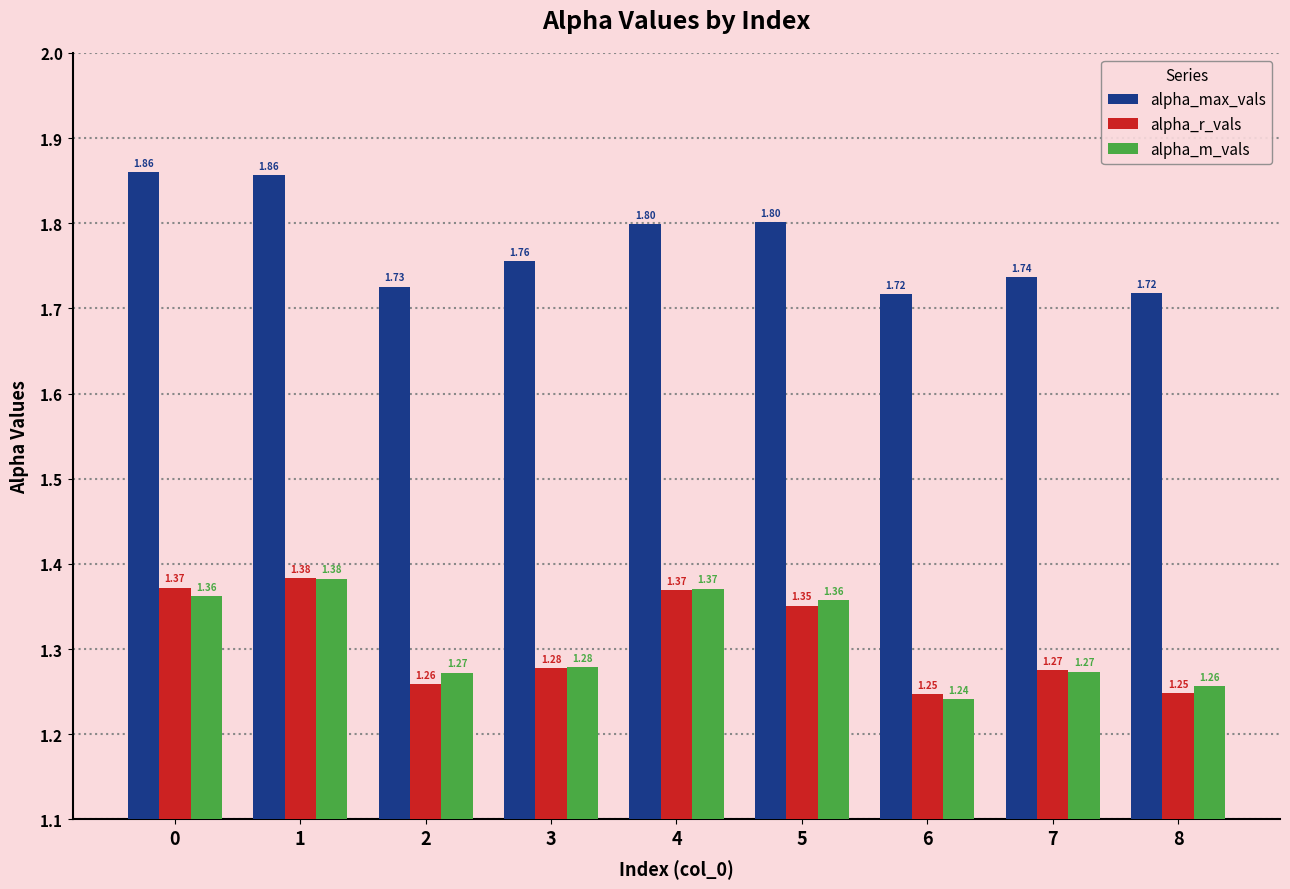

Which series changed the most between 4 and 6?

alpha_m_vals